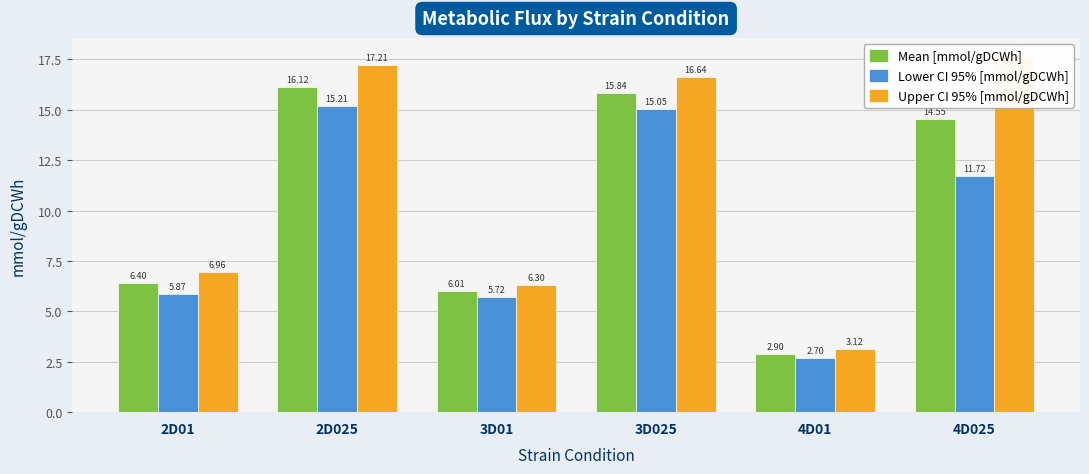

What is the value of the Mean [mmol/gDCWh] bar at the 3rd from the left?

6.0